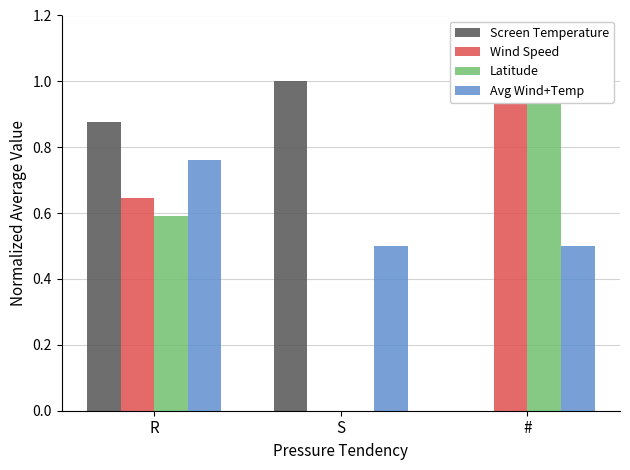

Which category has the lowest value in the Screen Temperature series?

#